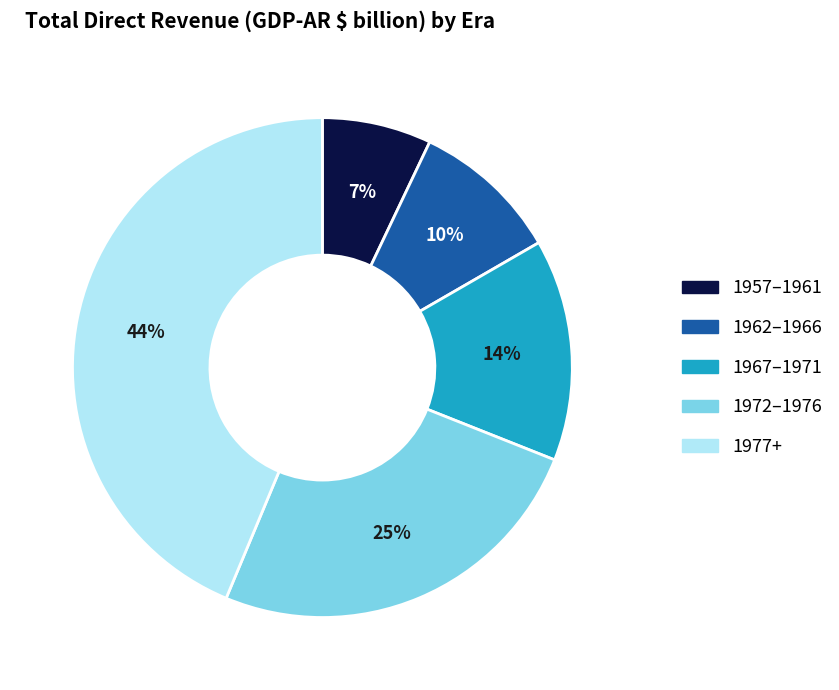

Does any single category account for the majority?

No